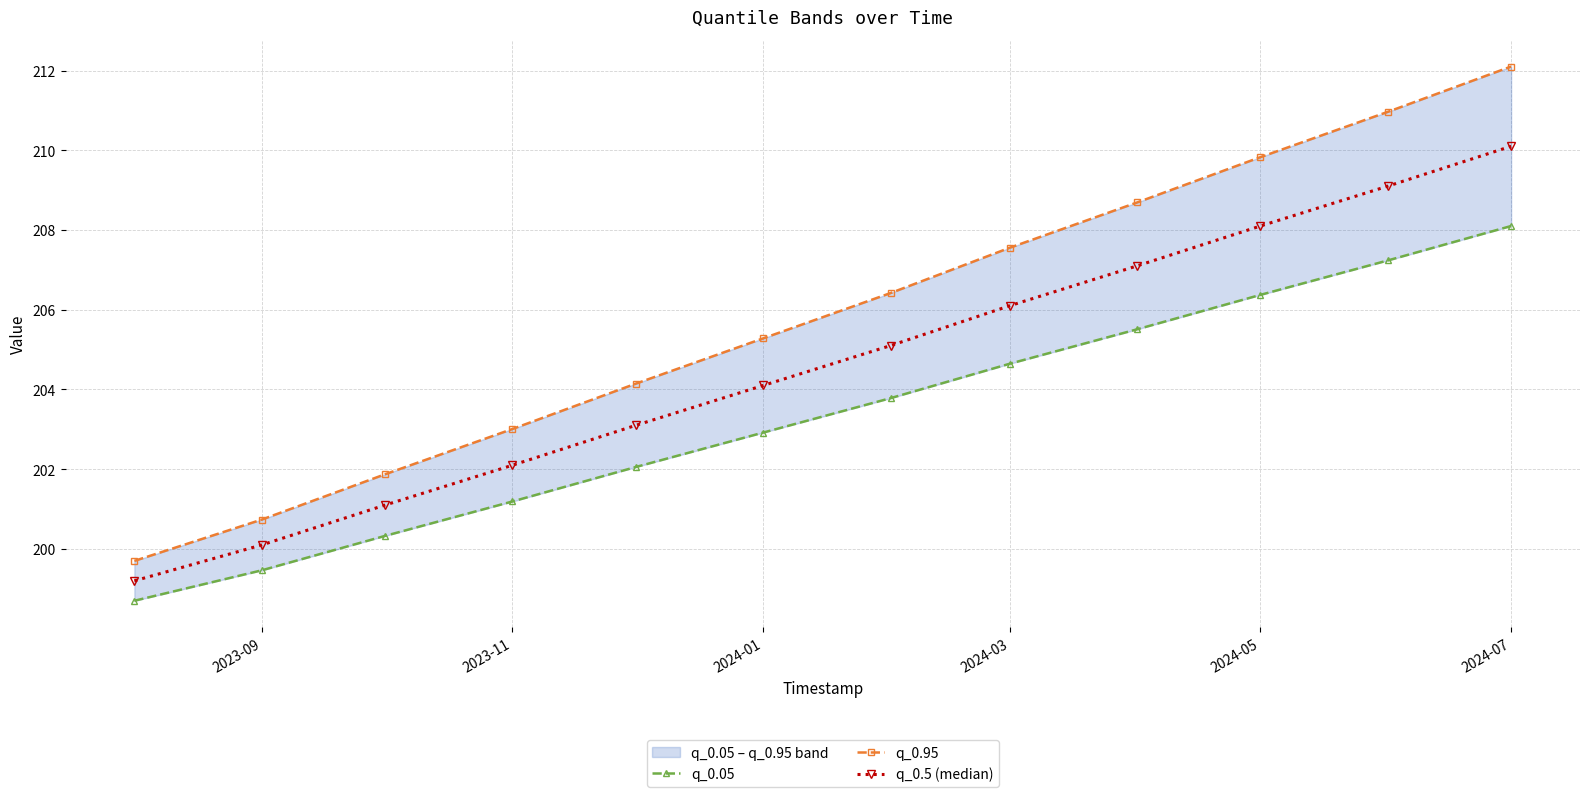

True or false: q_0.05 and q_0.95 cross at least once.

False